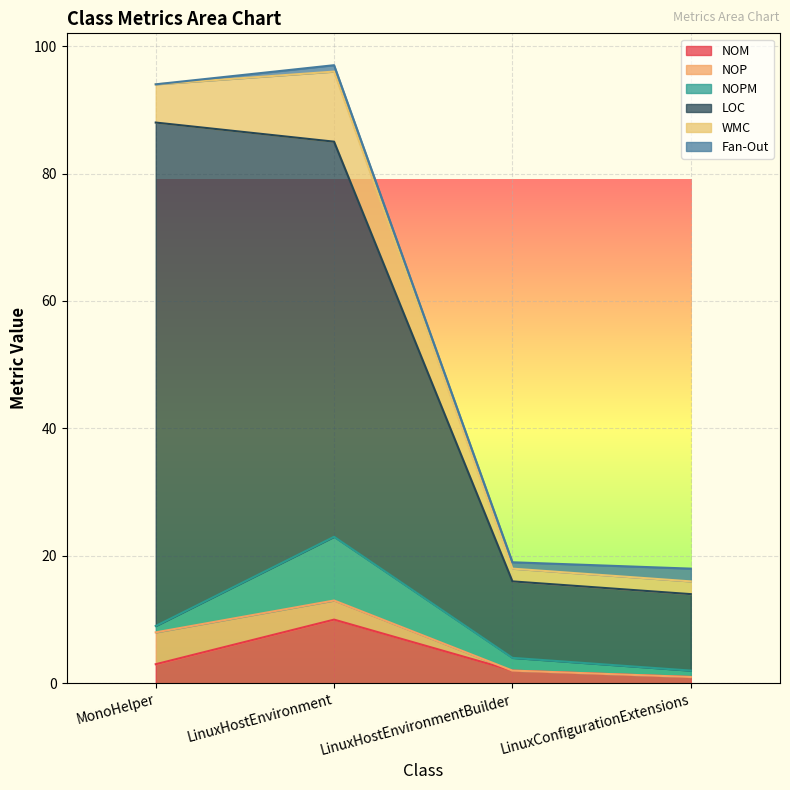

What is the spread (max minus min) of values at LinuxConfigurationExtensions?

13